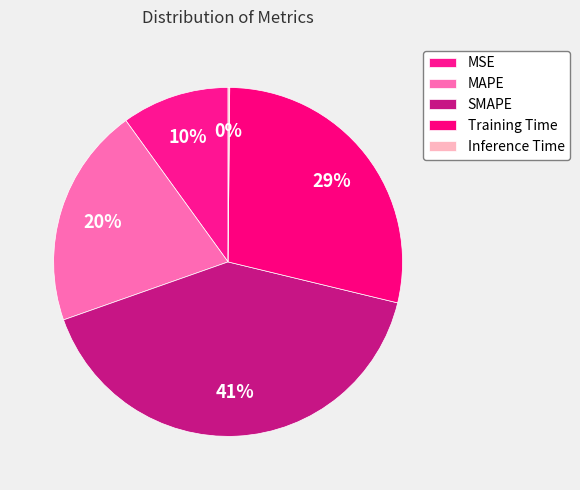

What is the change in value from SMAPE to Training Time?

-0.6